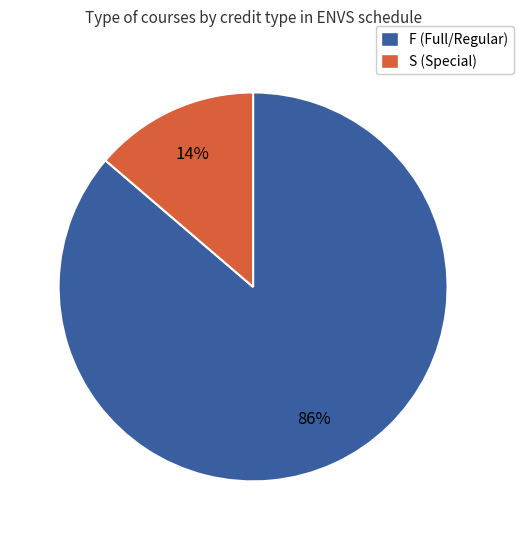

How many slices are in this pie chart?

2